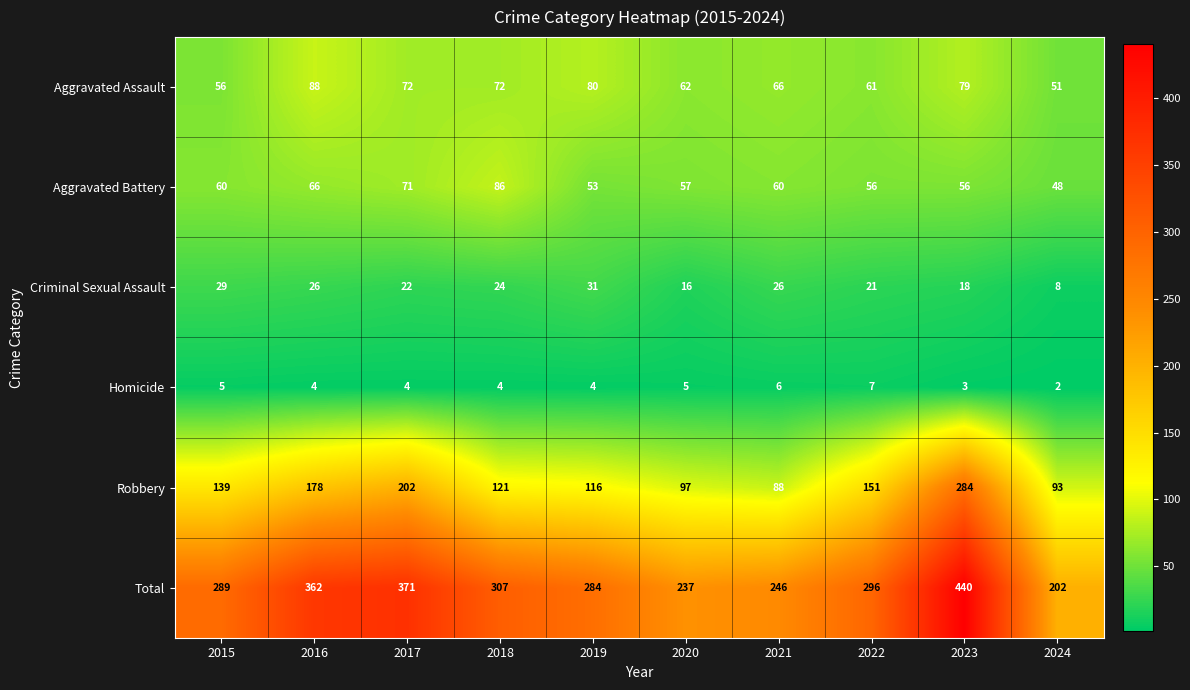

List the series in order of their peak value, highest first.

Total, Robbery, Aggravated Assault, Aggravated Battery, Criminal Sexual Assault, Homicide